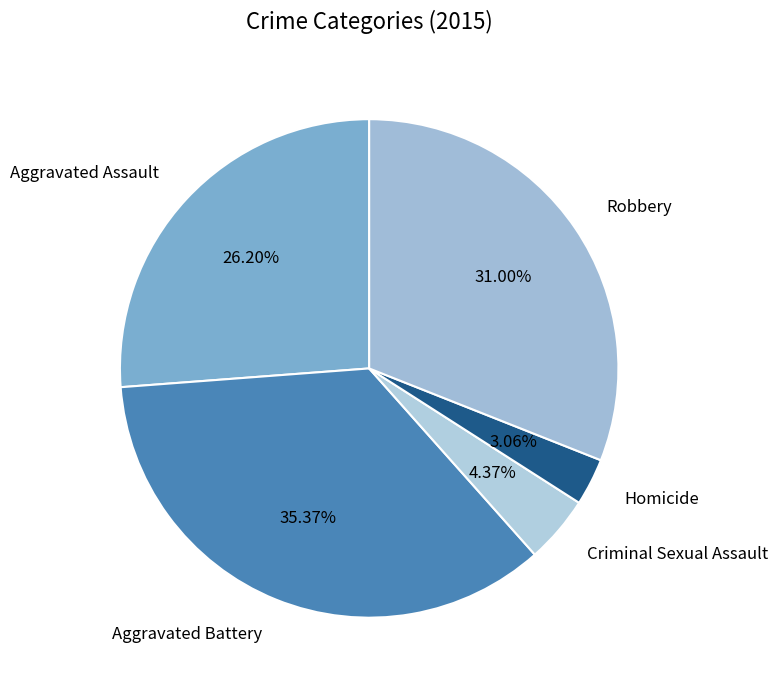

What portion of the pie excludes Aggravated Battery?

64.6%